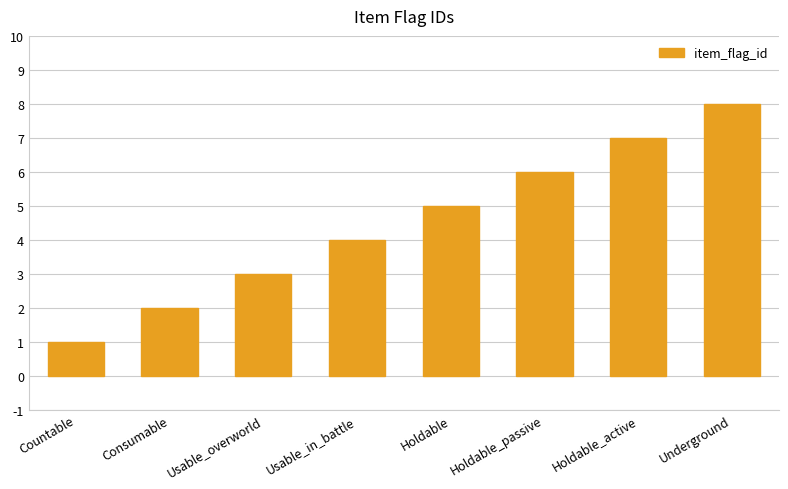

What is the label of the 5th bar from the right?

Usable_in_battle